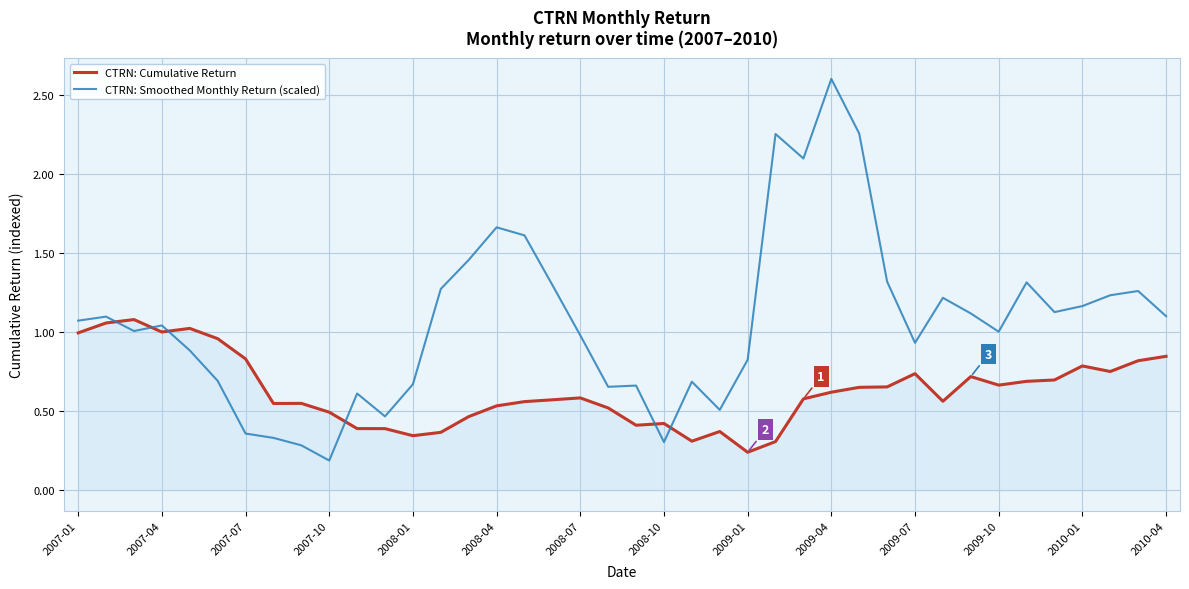

What are all the series names shown in the legend?

CTRN: Cumulative Return, CTRN: Smoothed Monthly Return (scaled)